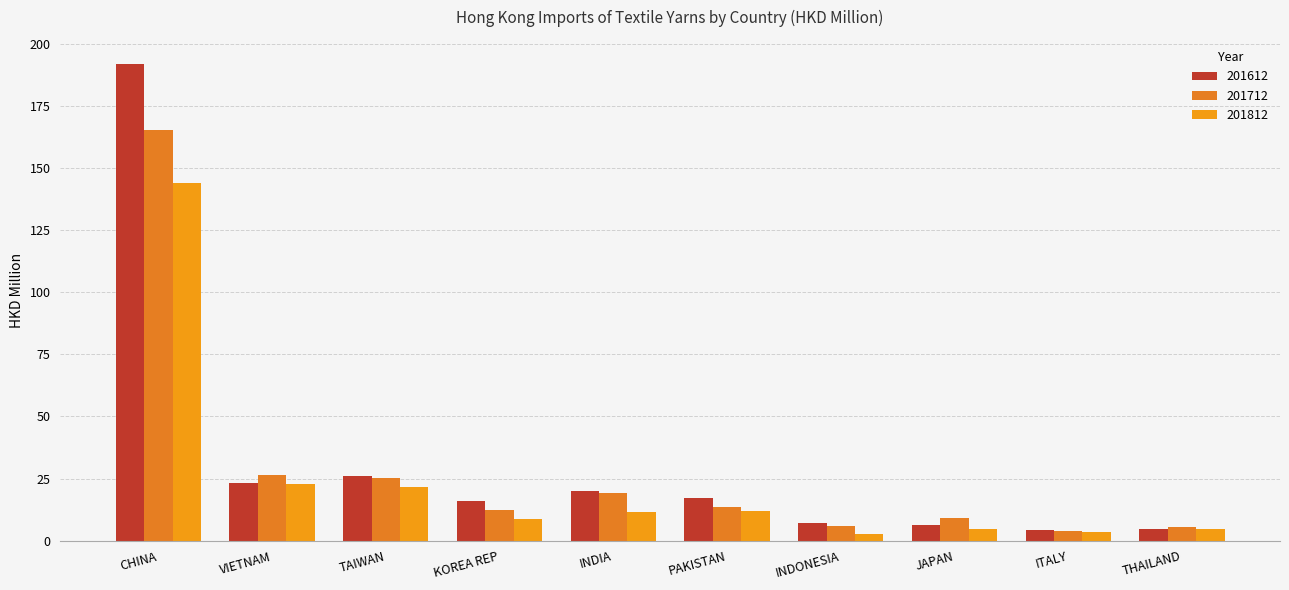

Does the chart contain any negative values?

No